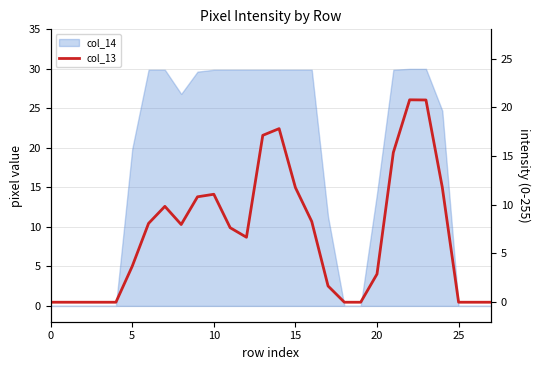

Where is the first local maximum?

7